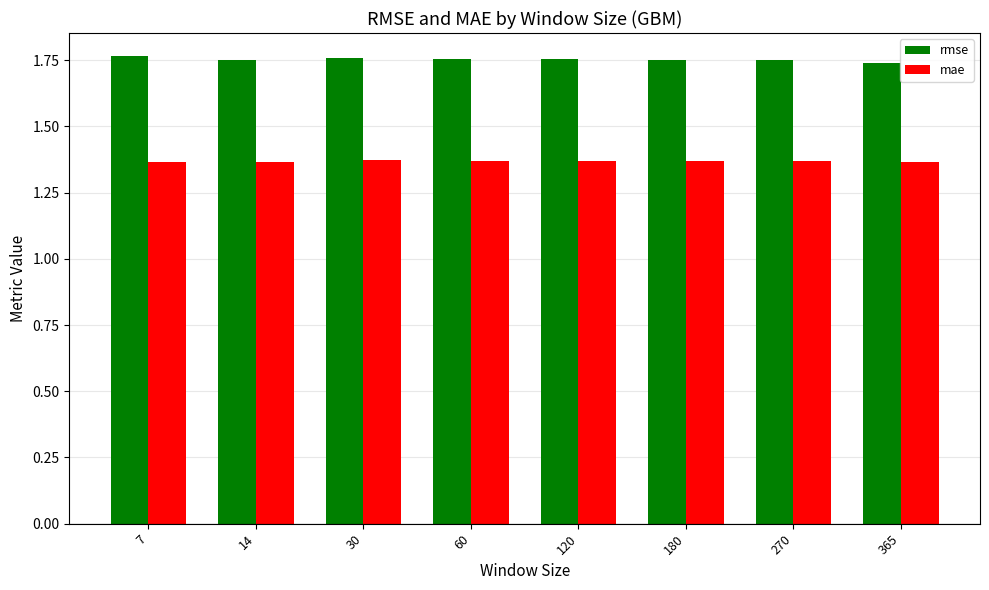

Which series has the widest spread of values?

rmse